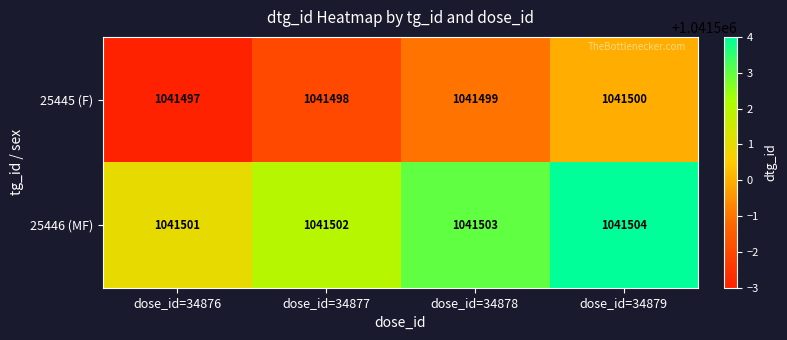

The value of 25446 (MF) at dose_id=34878 is 1041503. True or false?

True